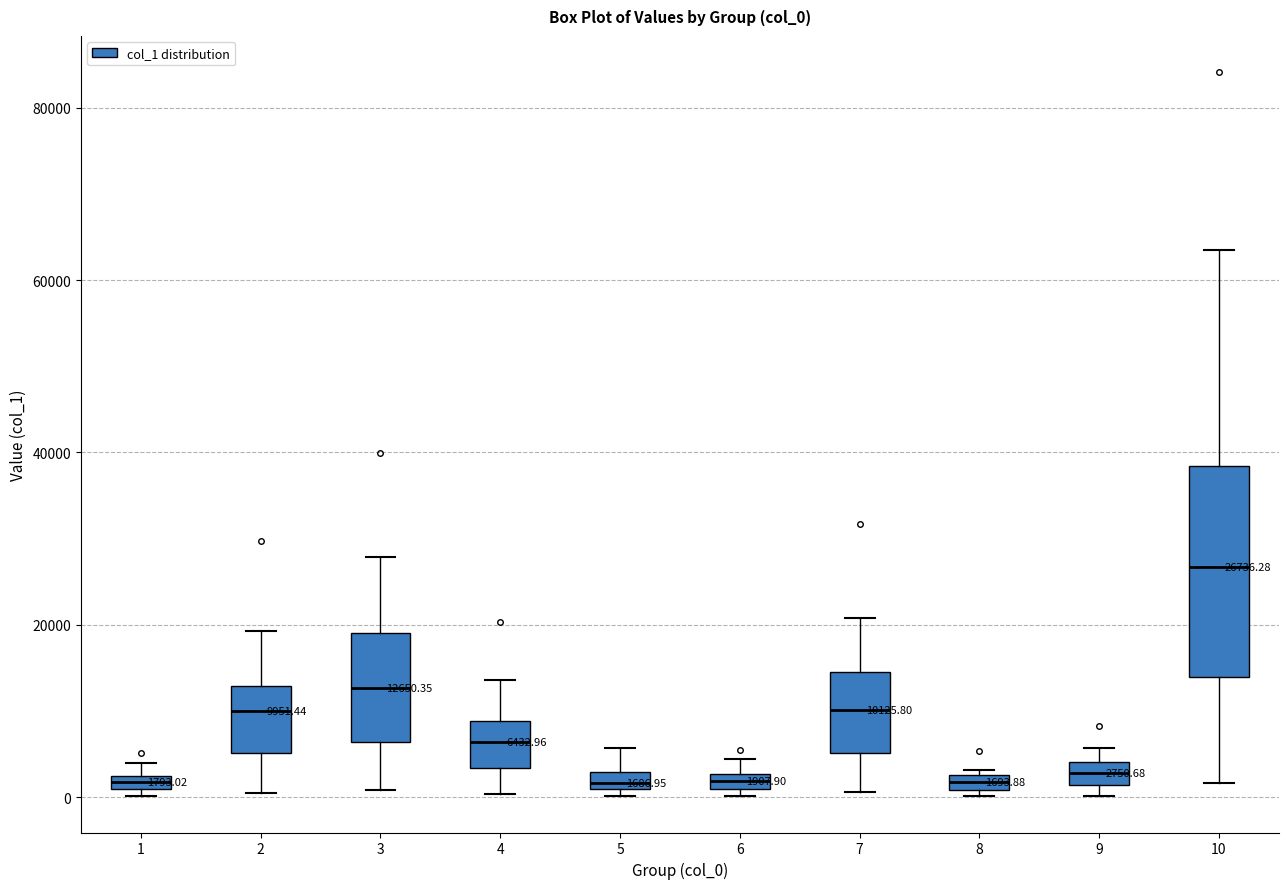

Comparing the boxes themselves (not the whiskers), which one is the tallest?

10